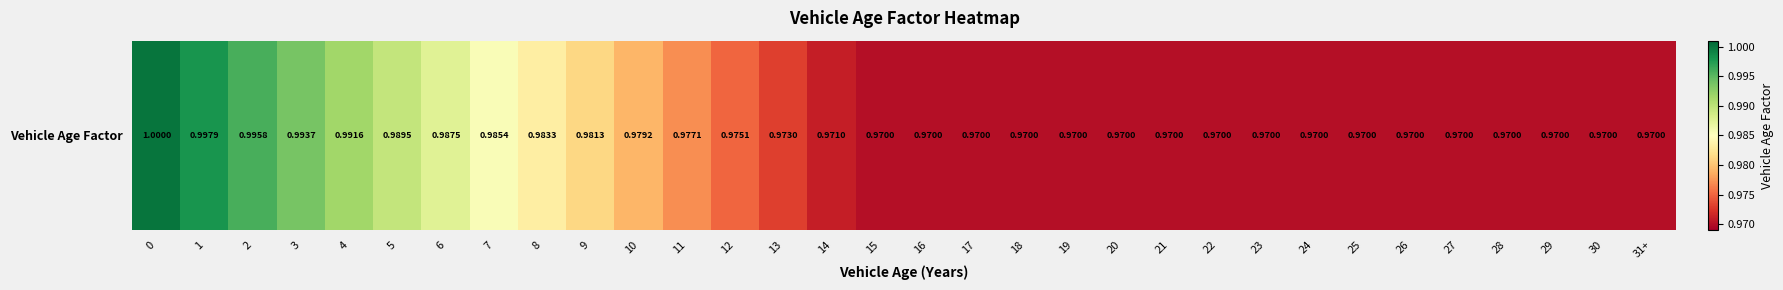

Reading left to right, what are all the values shown in this chart?

1.0	1.0	1.0	1.0	1.0	1.0	1.0	1.0	1.0	1.0	1.0	1.0	1.0	1.0	1.0	1.0	1.0	1.0	1.0	1.0	1.0	1.0	1.0	1.0	1.0	1.0	1.0	1.0	1.0	1.0	1.0	1.0